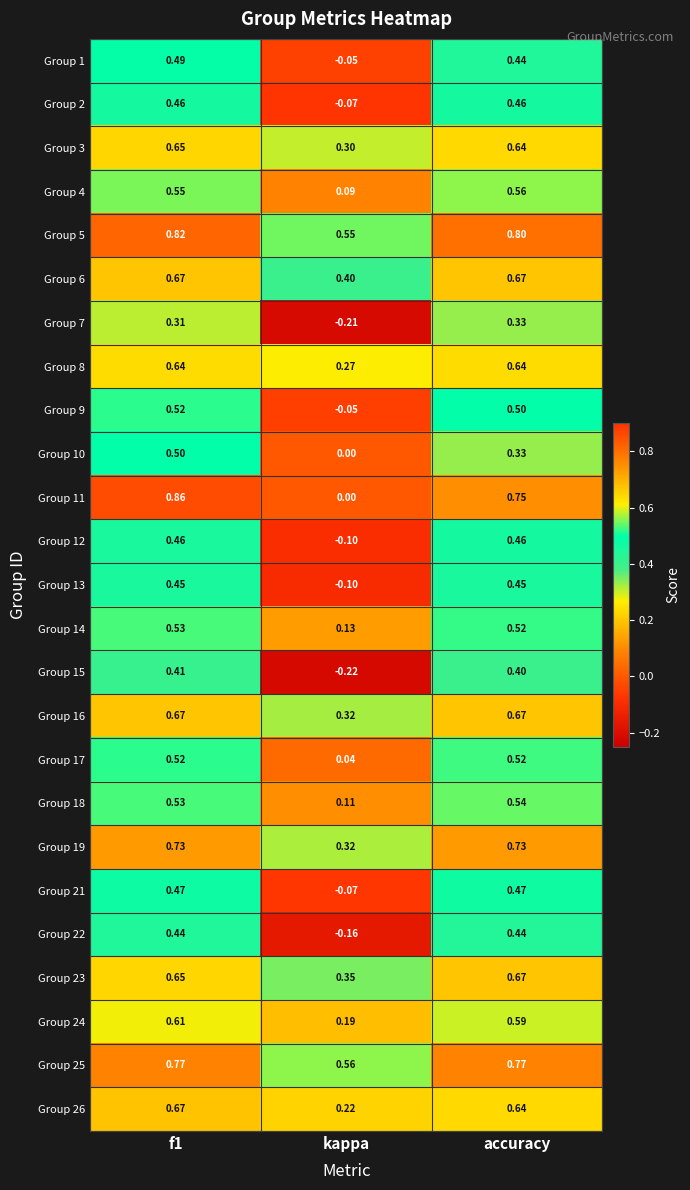

At which category does the chart reach its minimum across all series?

kappa